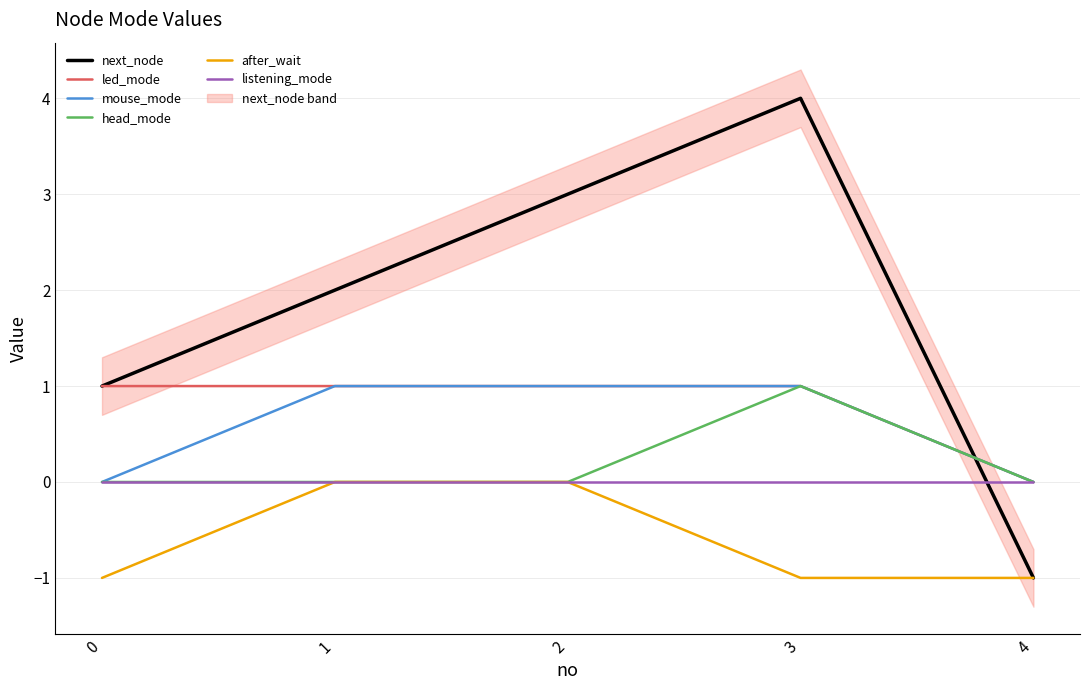

What is the average value of the led_mode series?

1